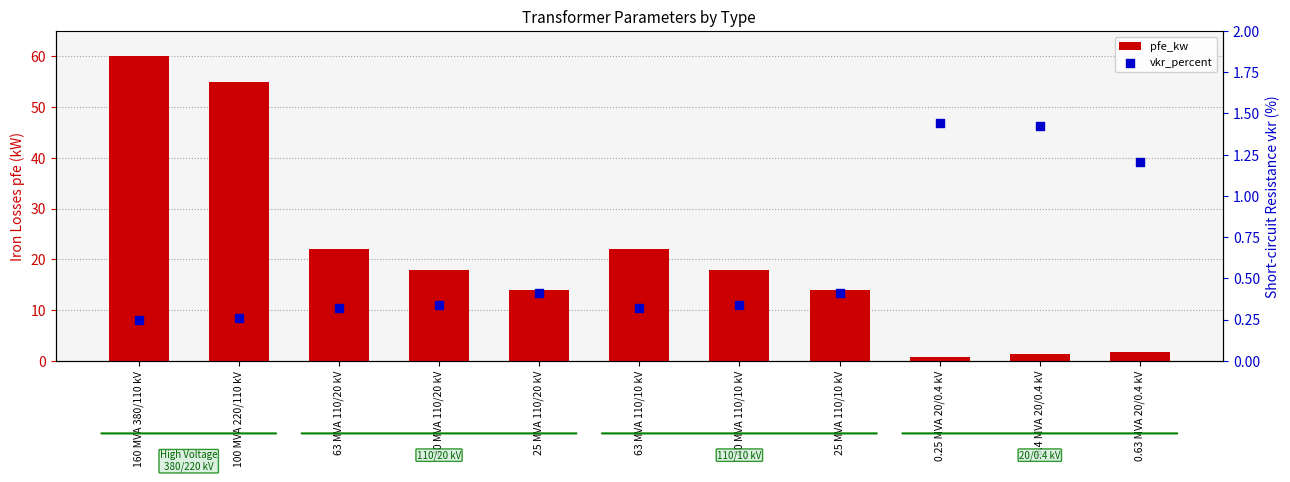

Which series contains the highest Y value?

pfe_kw